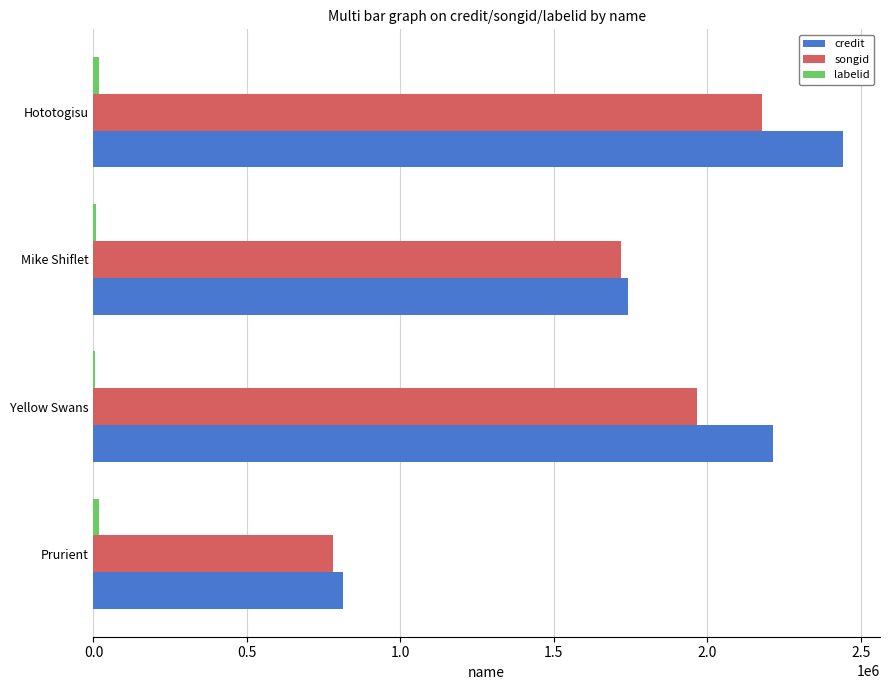

Which series changed the most between Yellow Swans and Hototogisu?

credit